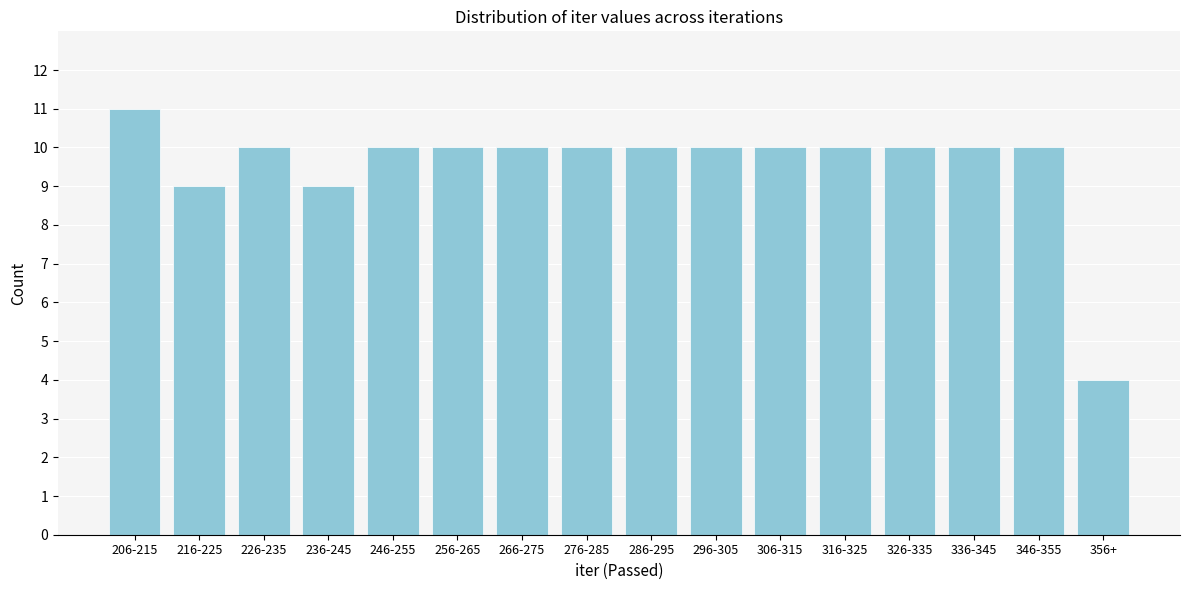

Reading left to right, list all the values displayed in this chart.

206-215=11	216-225=9	226-235=10	236-245=9	246-255=10	256-265=10	266-275=10	276-285=10	286-295=10	296-305=10	306-315=10	316-325=10	326-335=10	336-345=10	346-355=10	356+=4